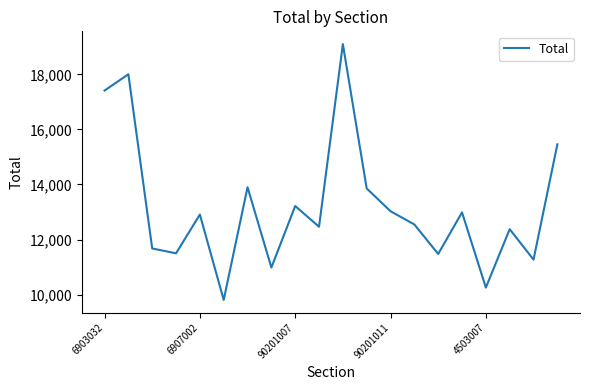

What is the greatest value displayed?

19101